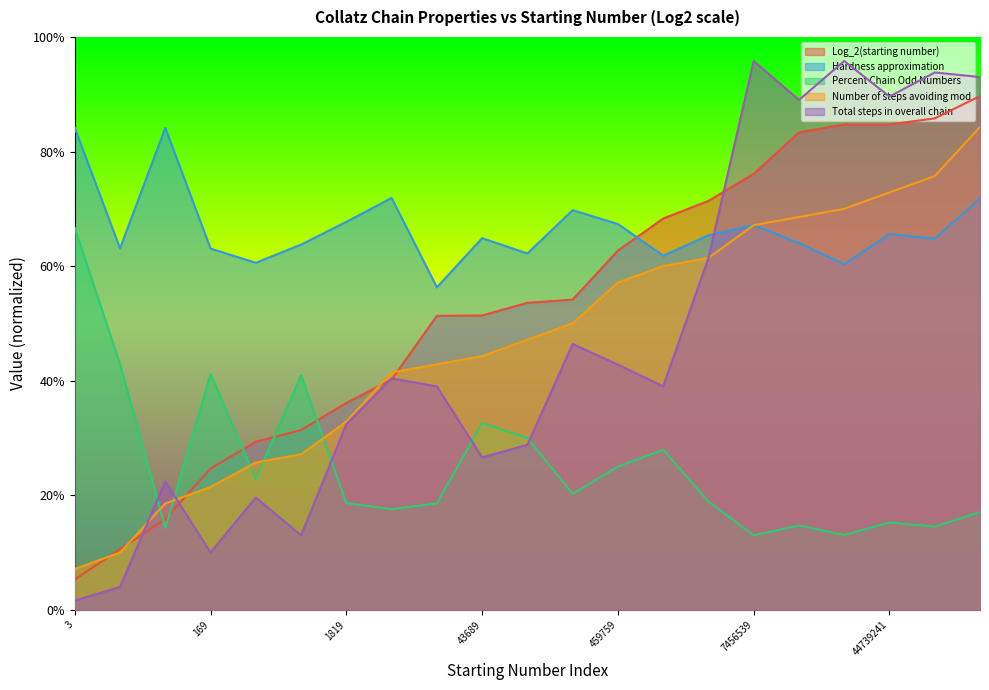

At which label does Hardness approximation reach its minimum?

43099